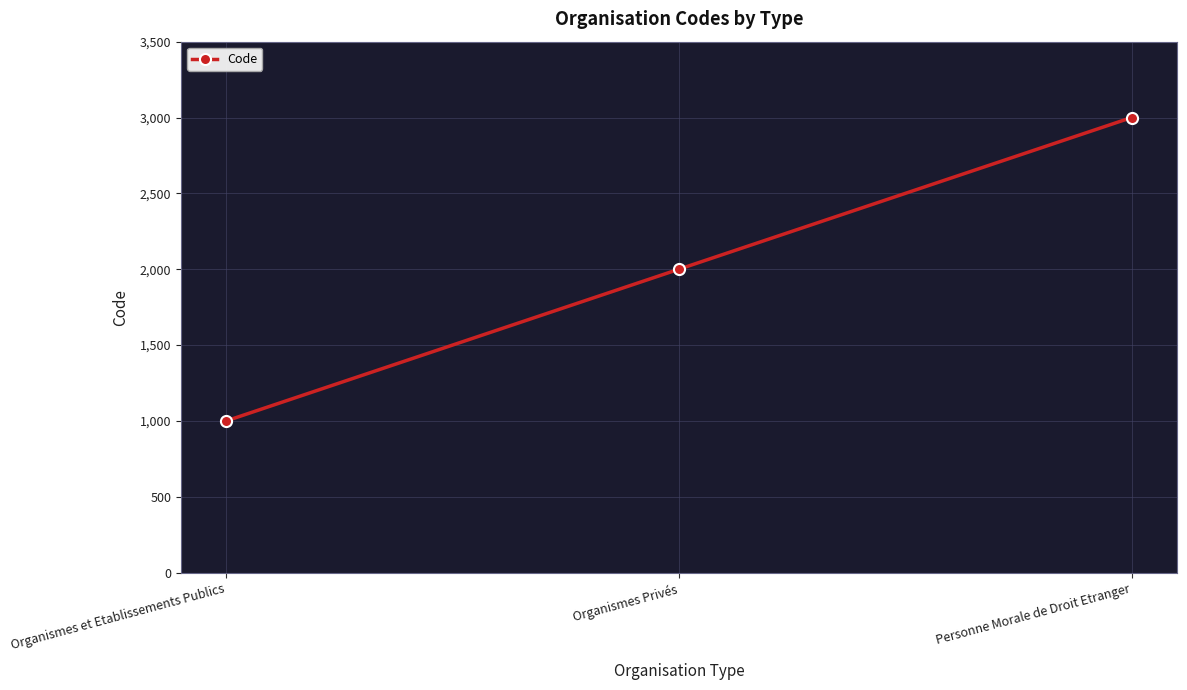

How many values are between 1000 and 3000?

3